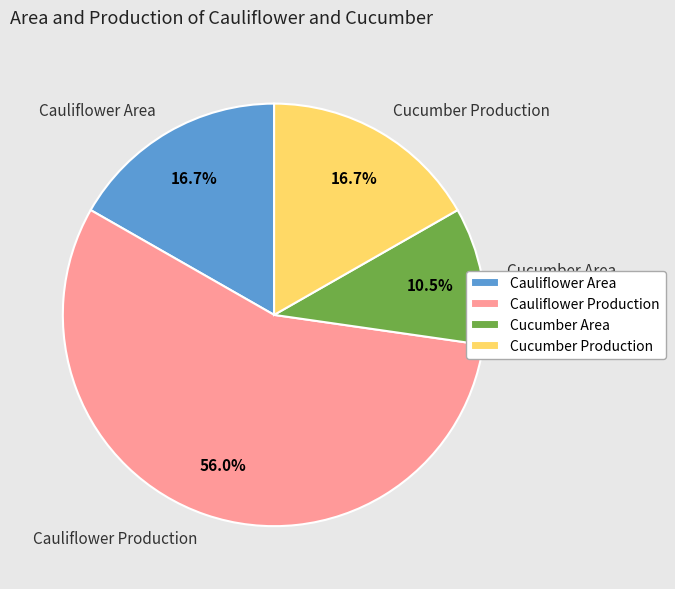

How many segments does this pie chart have?

4